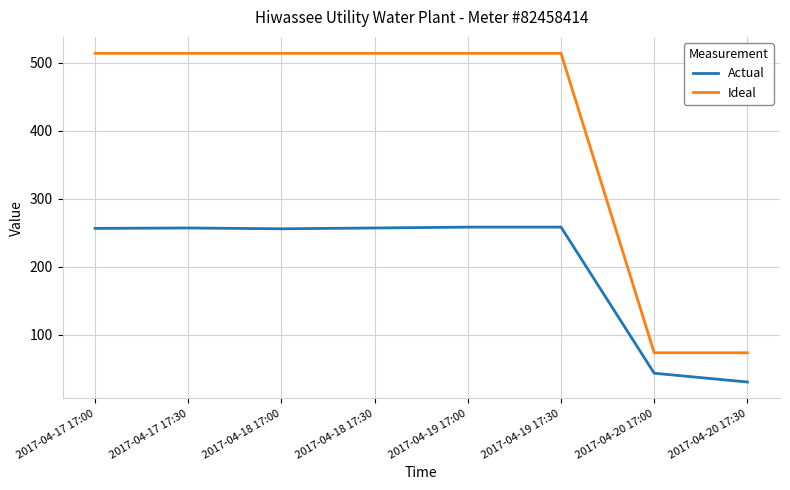

Is the value of Ideal at 2017-04-18 17:30 greater than the value of Actual at 2017-04-20 17:00?

Yes